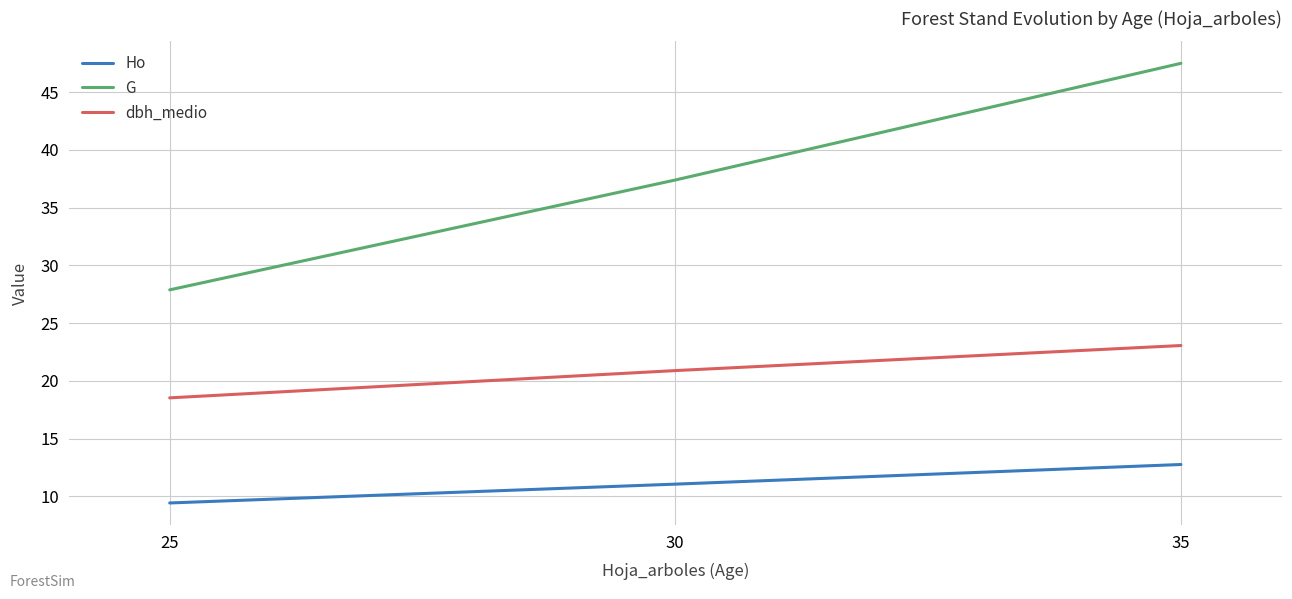

Rank the series by their maximum value, from highest to lowest.

G, dbh_medio, Ho